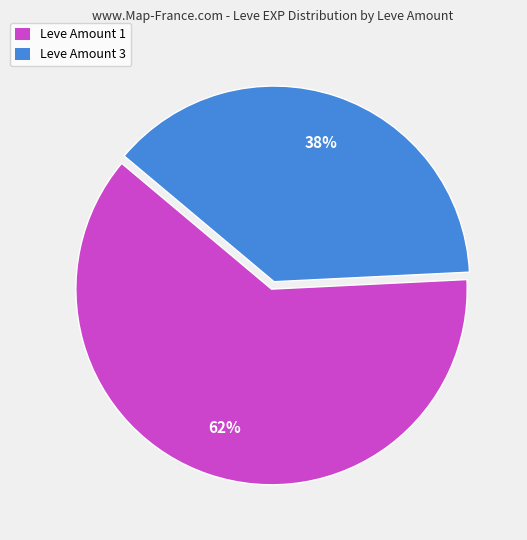

To the nearest percent, what is the difference between the largest and smallest slice percentages?

24%